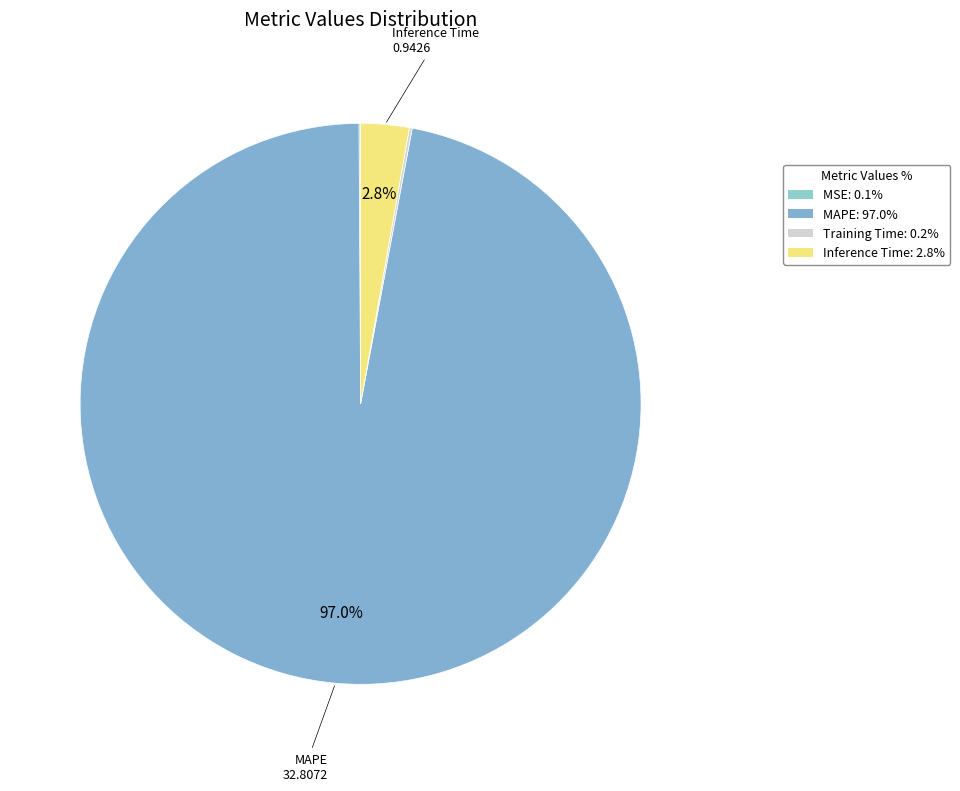

To the nearest percent, what is the difference between the largest and smallest slice percentages?

97%